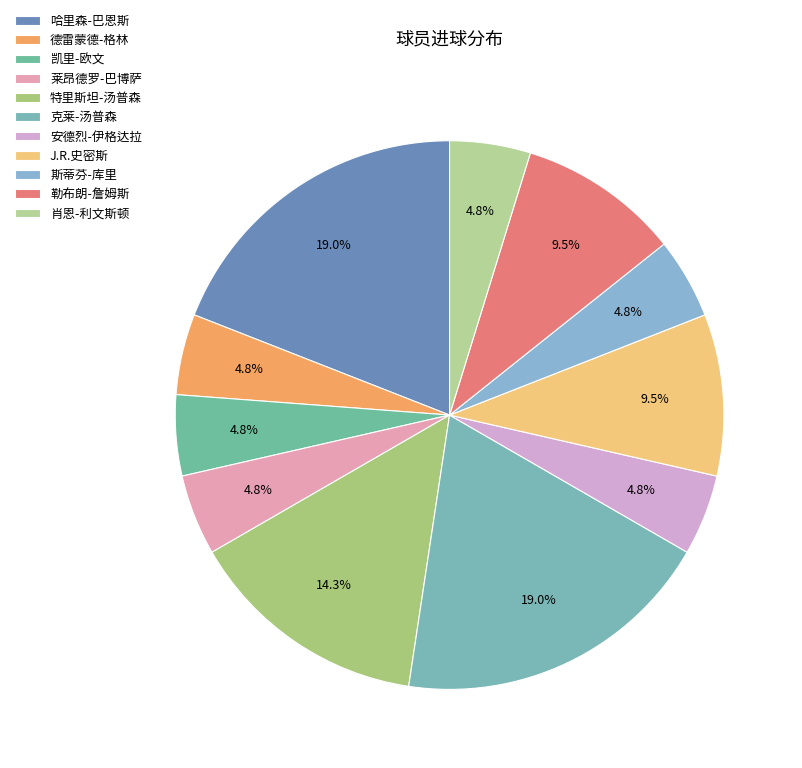

What is the largest slice in the pie chart?

哈里森-巴恩斯